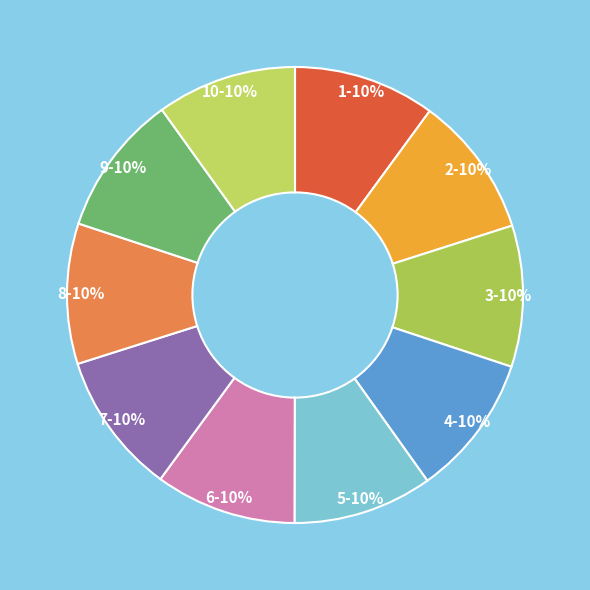

How many segments does this pie chart have?

10